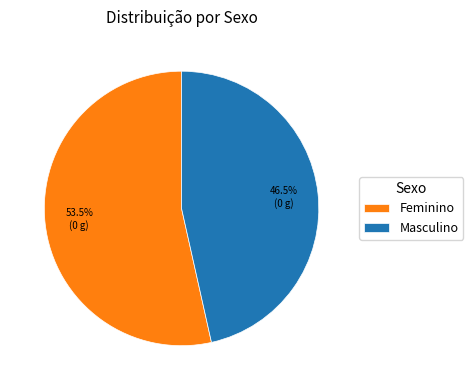

Which category accounts for the majority?

Feminino